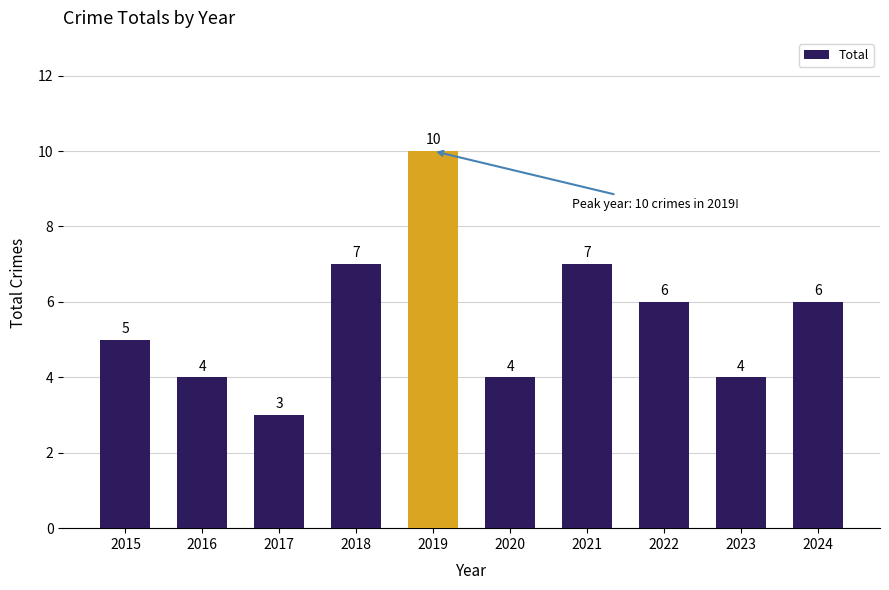

At which category does the chart reach its minimum across all series?

2017